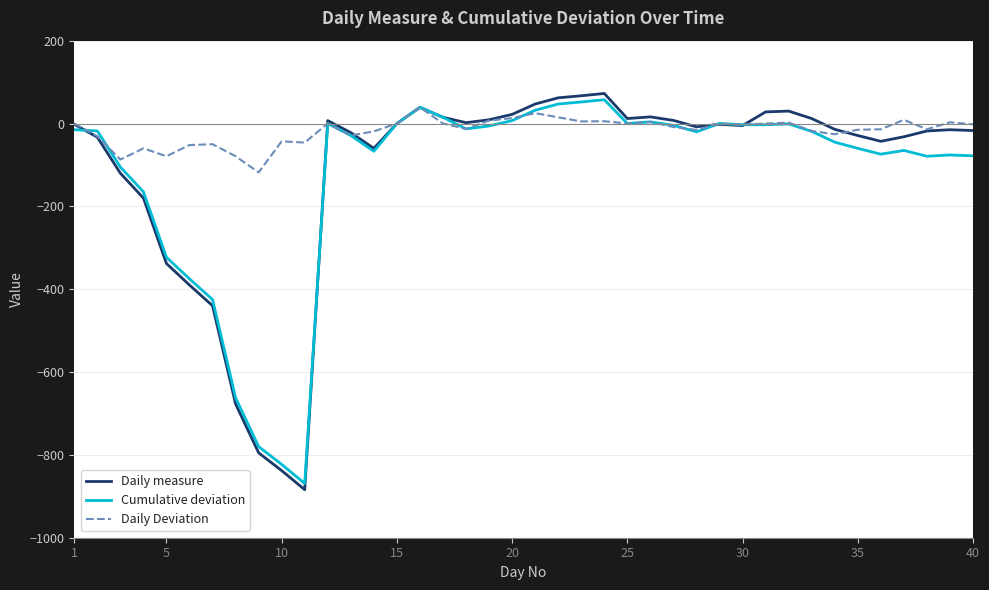

Does the chart display data point markers on the line(s)?

No